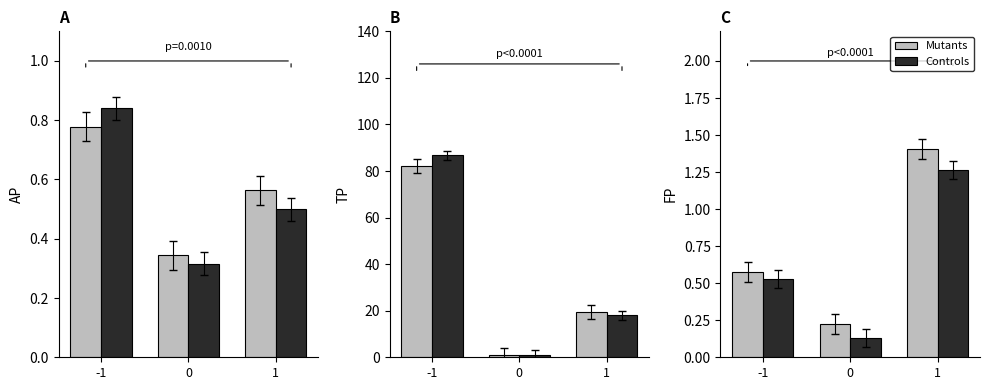

The value of Mutants at 1 is 1.0. True or false?

False